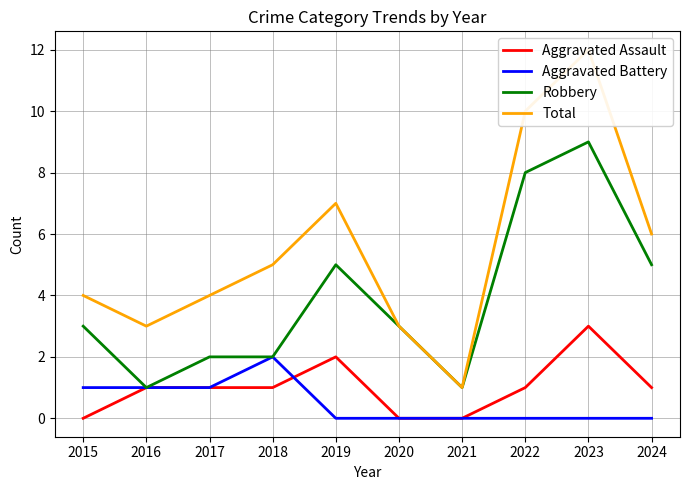

What is the sum of the Aggravated Battery values at 2021 and 2015?

1